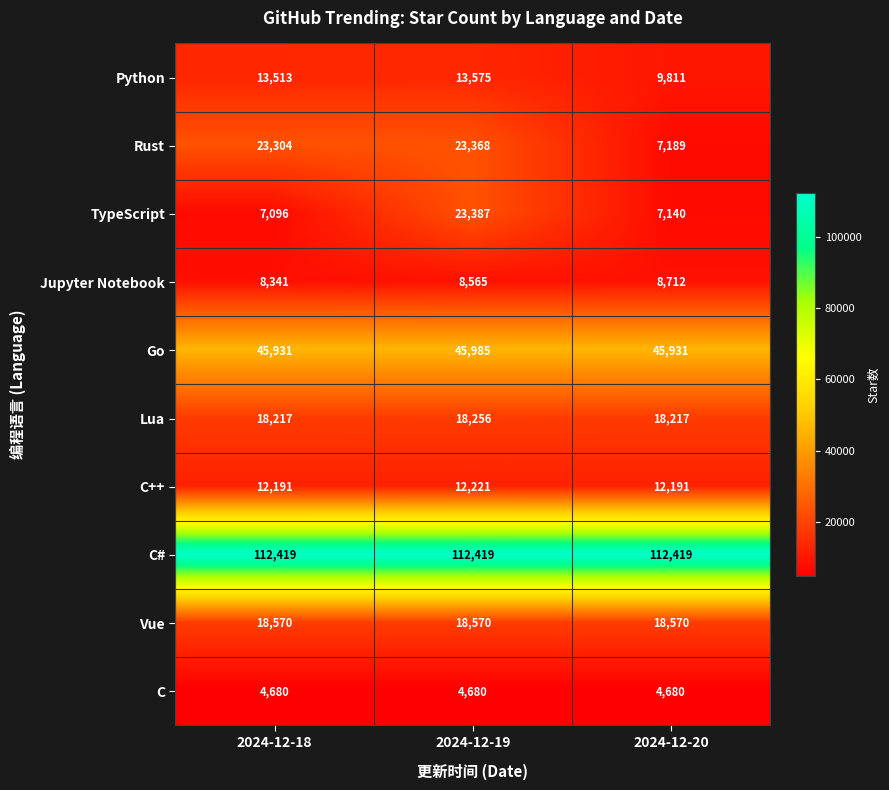

Is it true that Lua equals 32509 at 2024-12-19?

False